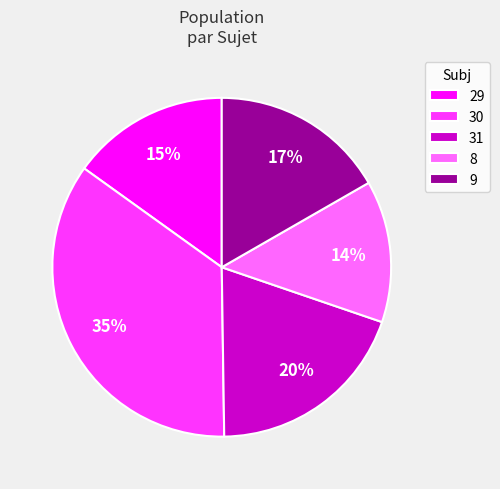

How many segments does this pie chart have?

5